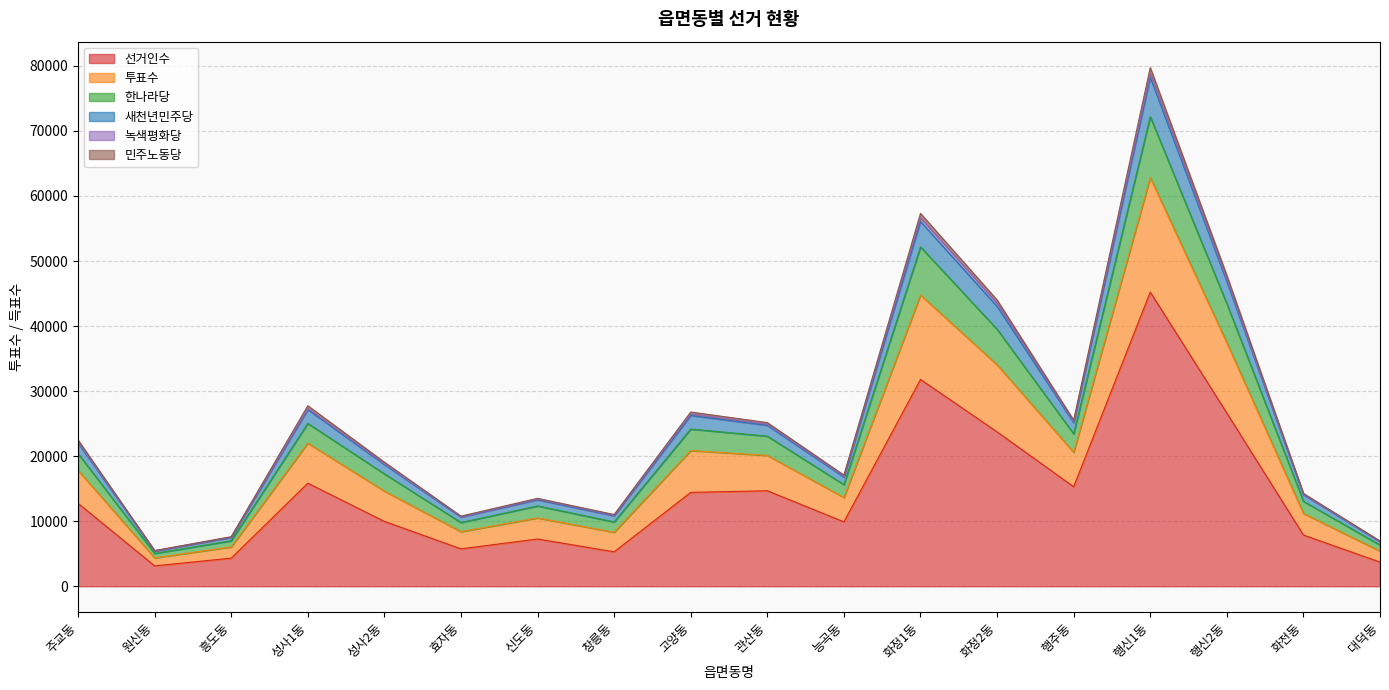

True or false: 새천년민주당 and 선거인수 cross at least once.

False